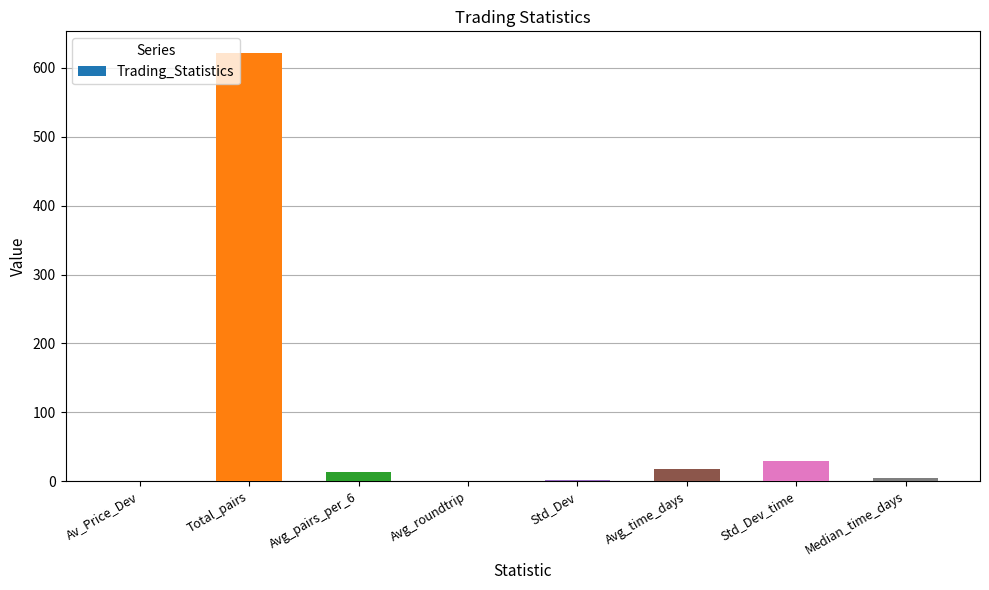

Which has a higher value, Total_pairs or Avg_time_days?

Total_pairs